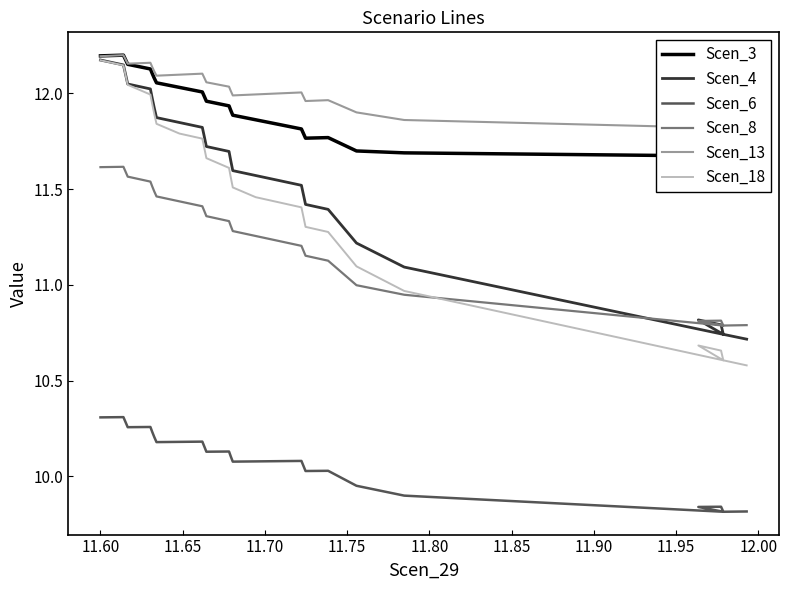

What are all the series names shown in the legend?

Scen_3, Scen_4, Scen_6, Scen_8, Scen_13, Scen_18